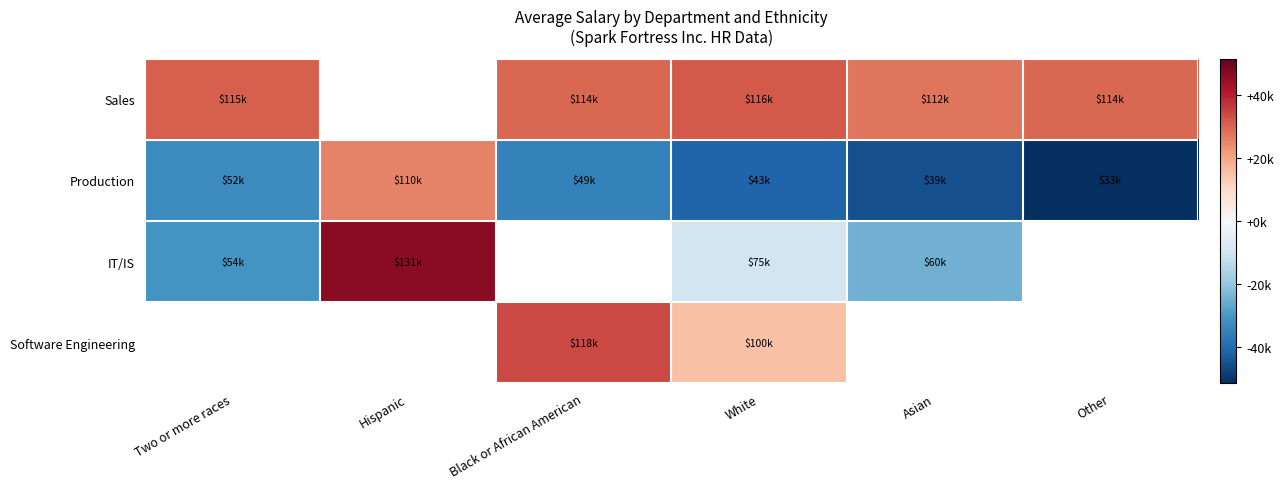

Which has a higher value, Asian or Hispanic?

Hispanic